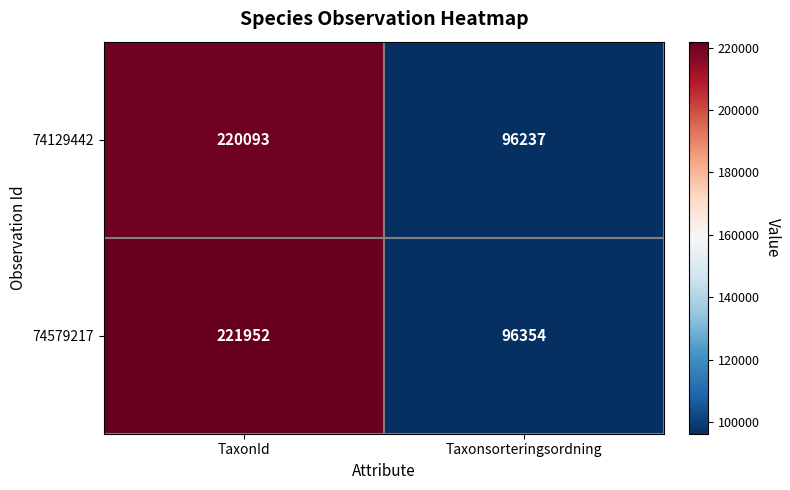

True or false: 74129442 has a value of 83292 at TaxonId.

False